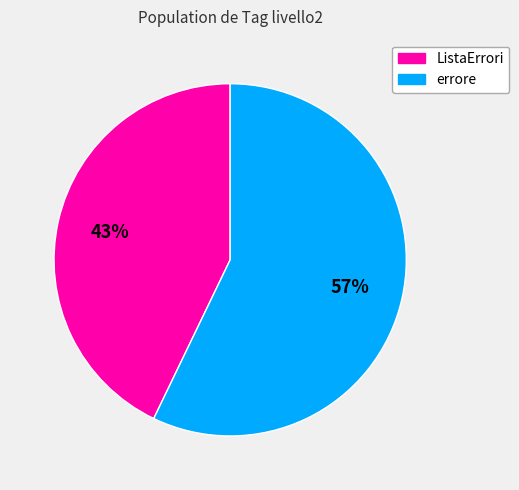

To the nearest percent, what is the average slice percentage?

50%